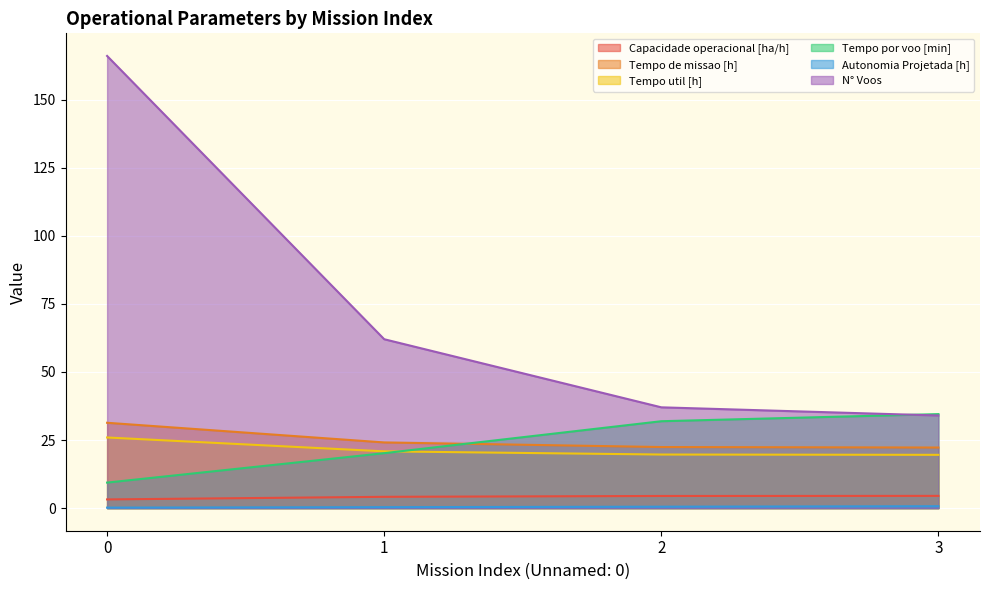

What is the sum of the Tempo de missao [h] values at 3 and 0?

53.6